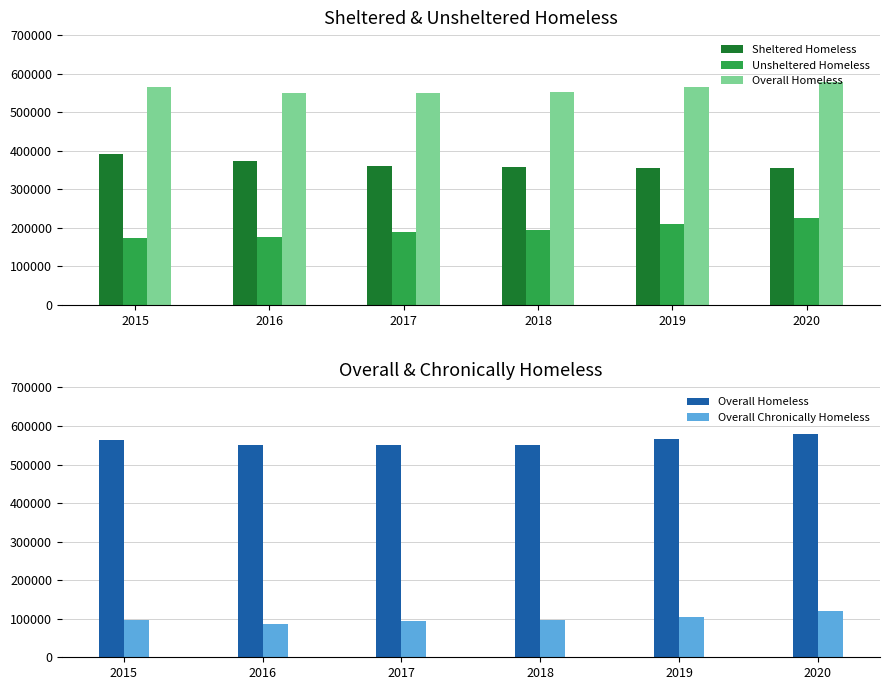

What is the difference between the maximum and minimum values in the Overall Homeless series?

29331